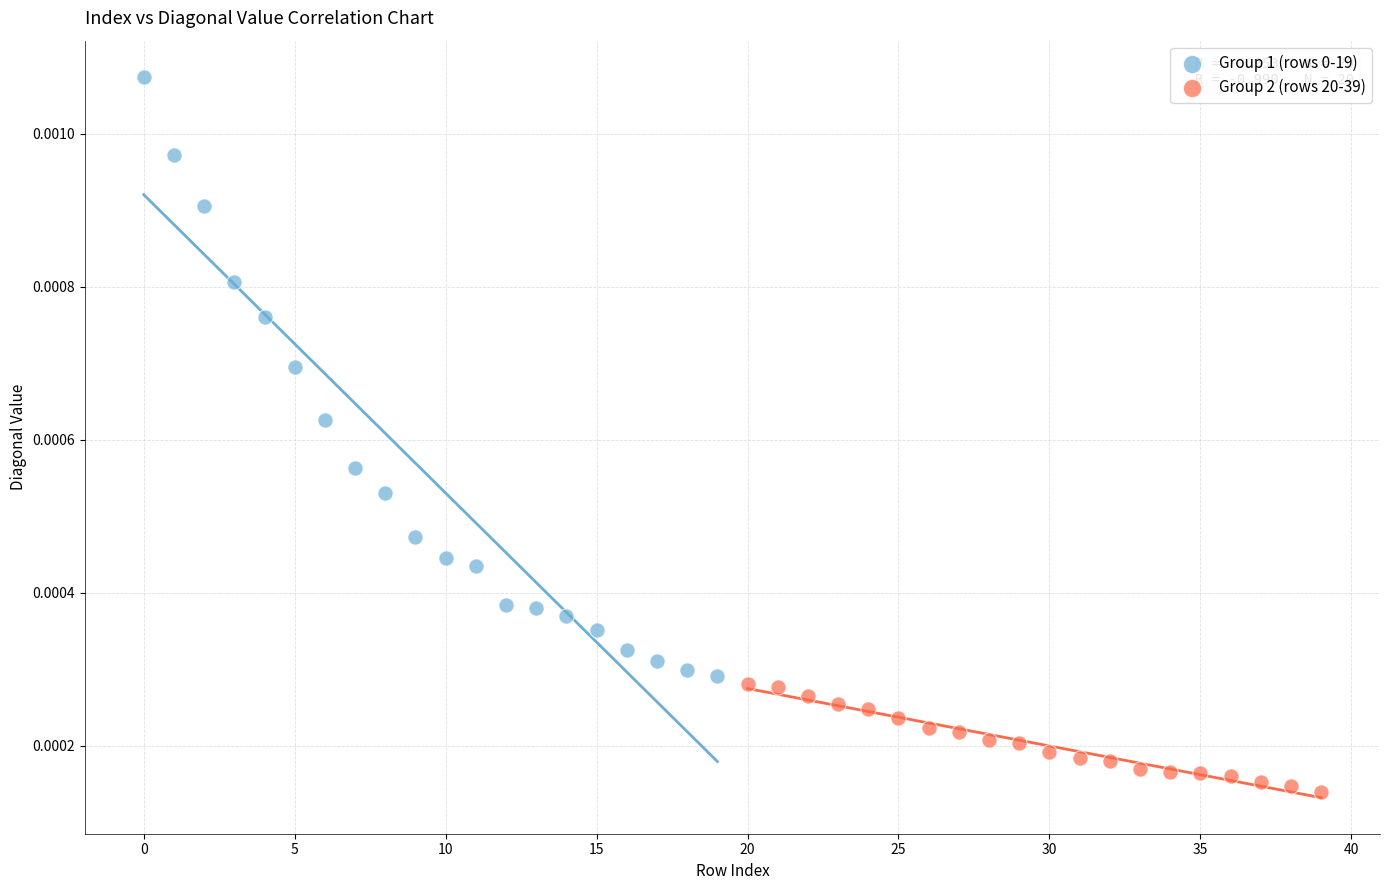

Which series reaches the minimum Y coordinate?

Group 2 (rows 20-39)